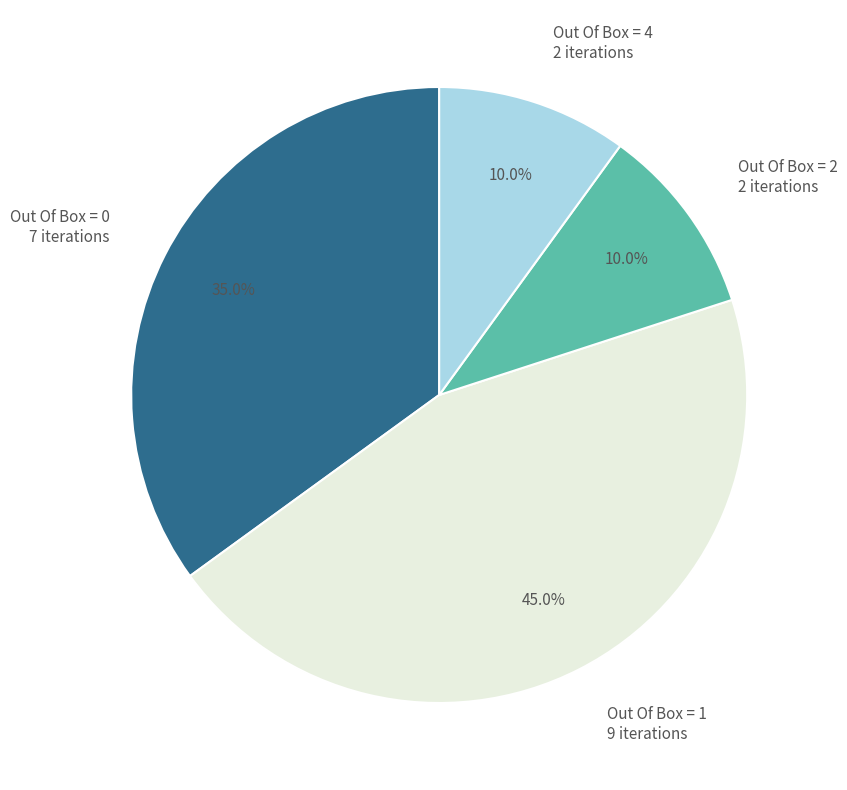

Which has a higher value, Out Of Box = 4 2 iterations or Out Of Box = 1 9 iterations?

Out Of Box = 1 9 iterations